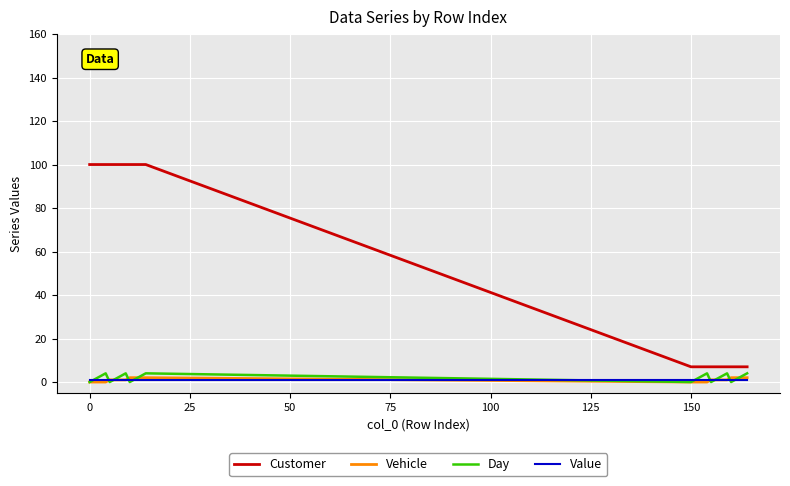

What is the maximum value shown in the chart?

100